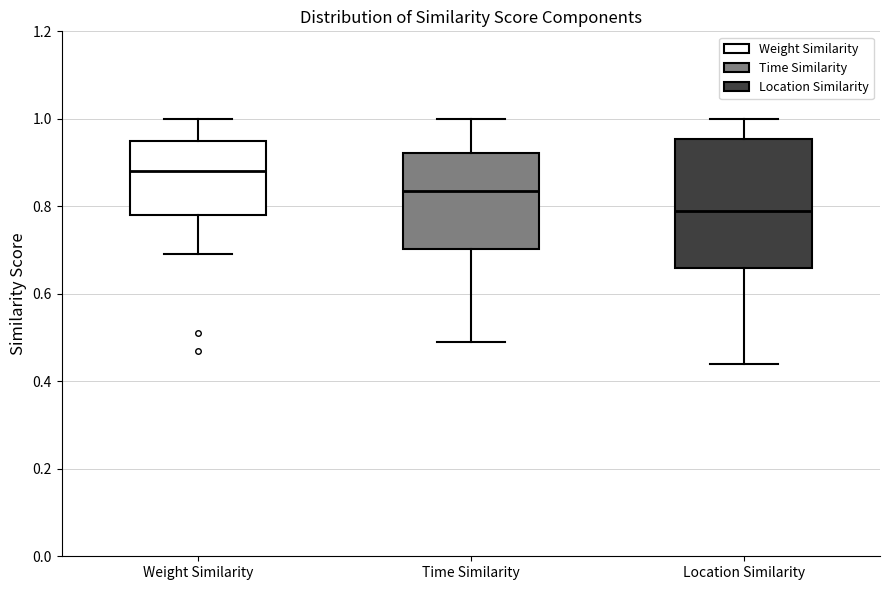

Reading left to right, read every box against the y-axis: the position of its median line, the range the box covers, and the ends of its whiskers. The values are not printed on the chart, so give them approximately, as read against the axis.

Weight Similarity: median 0.88, box 0.78 to 0.96, whiskers 0.70 to 1.00
Time Similarity: median 0.84, box 0.70 to 0.92, whiskers 0.50 to 1.00
Location Similarity: median 0.80, box 0.66 to 0.96, whiskers 0.44 to 1.00